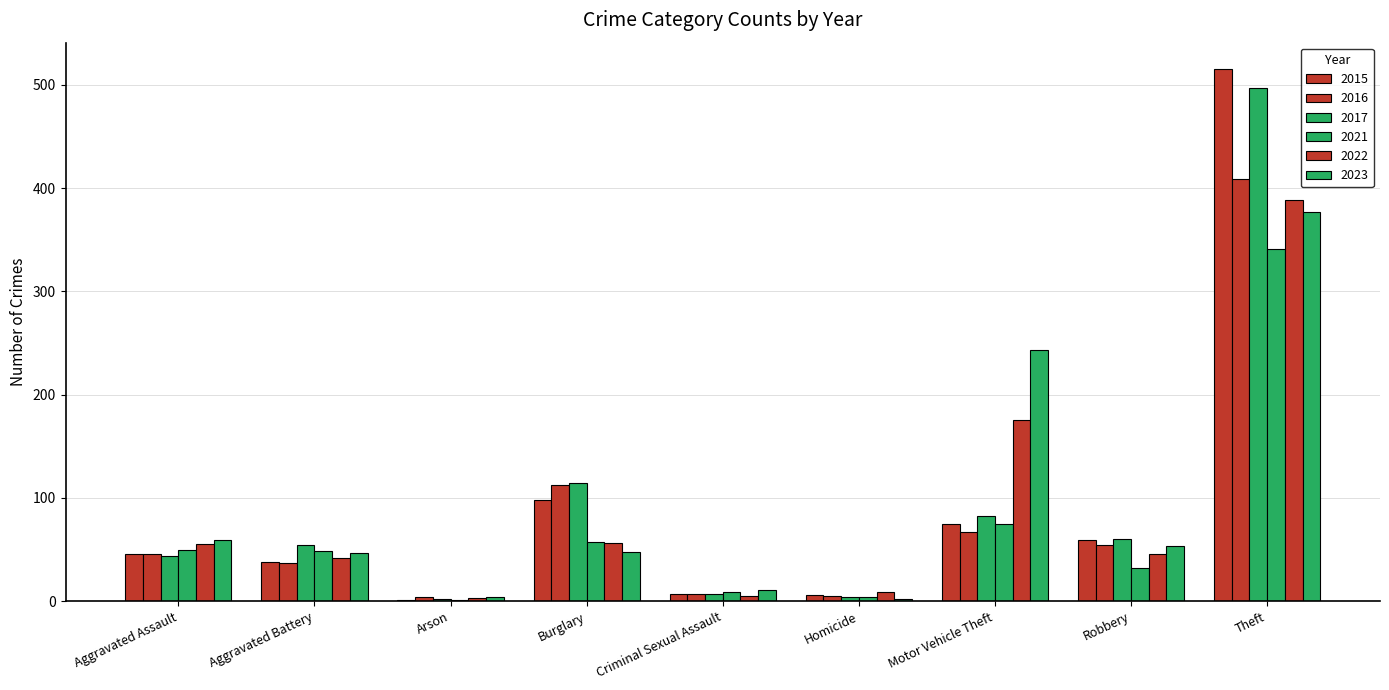

How many distinct data groups are displayed?

6